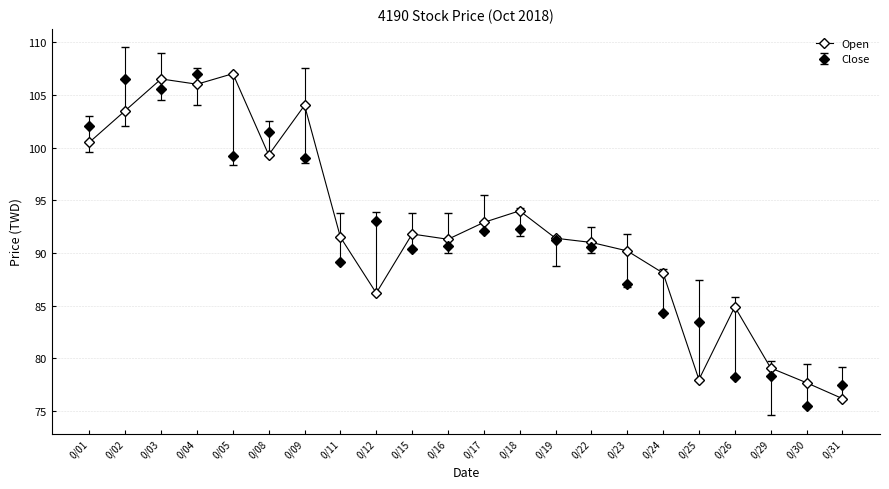

What value does the Open series have at 0/24?

88.1